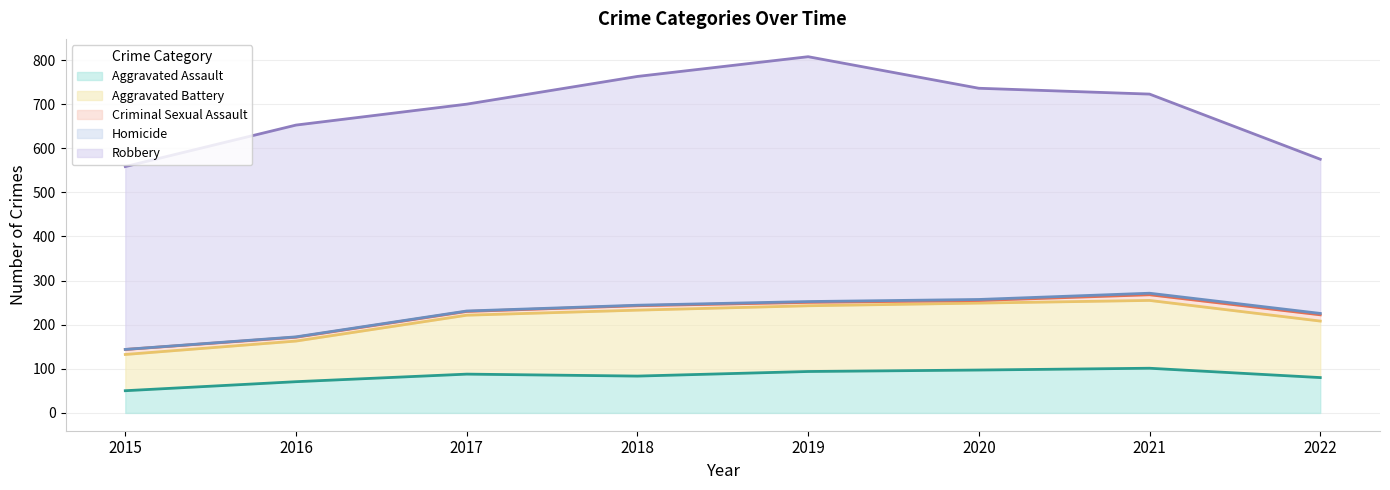

The Aggravated Battery series shows 53 at 2021. True or false?

False